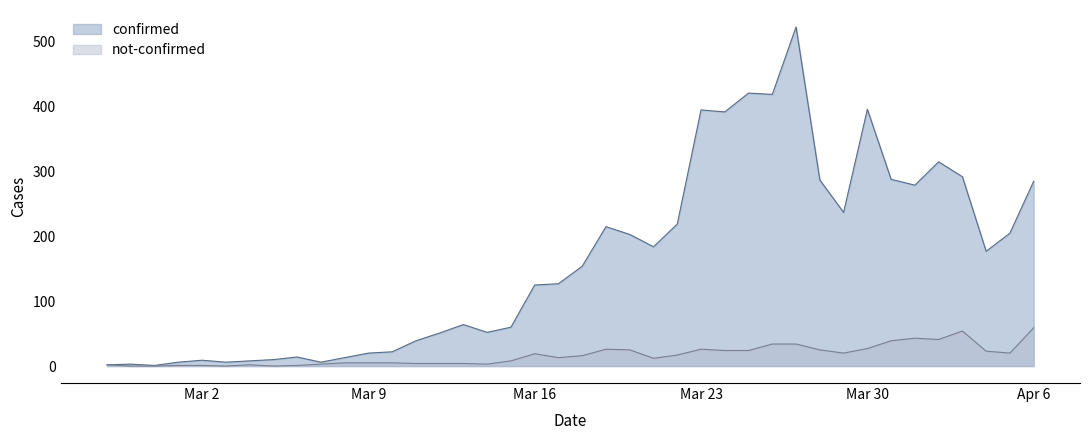

Which series has the largest total across all categories?

confirmed